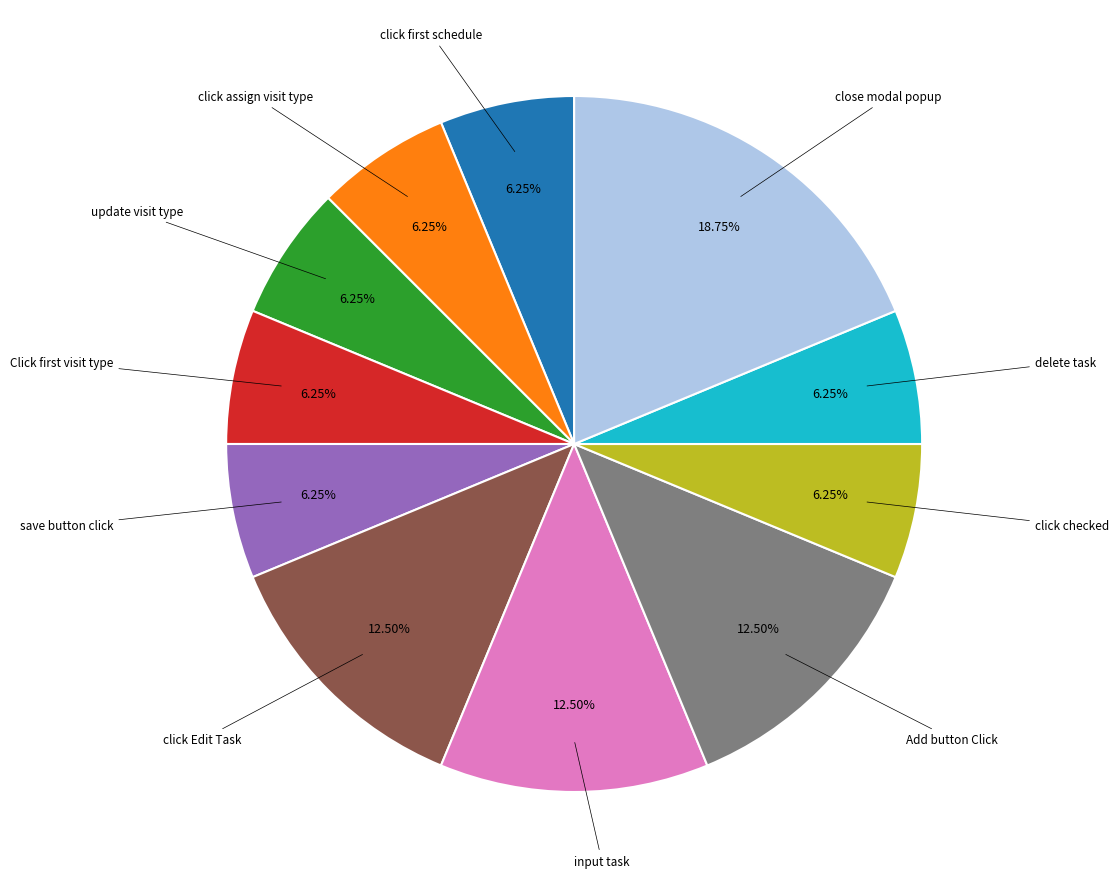

The close modal popup slice represents 12% of the pie. True or false?

False